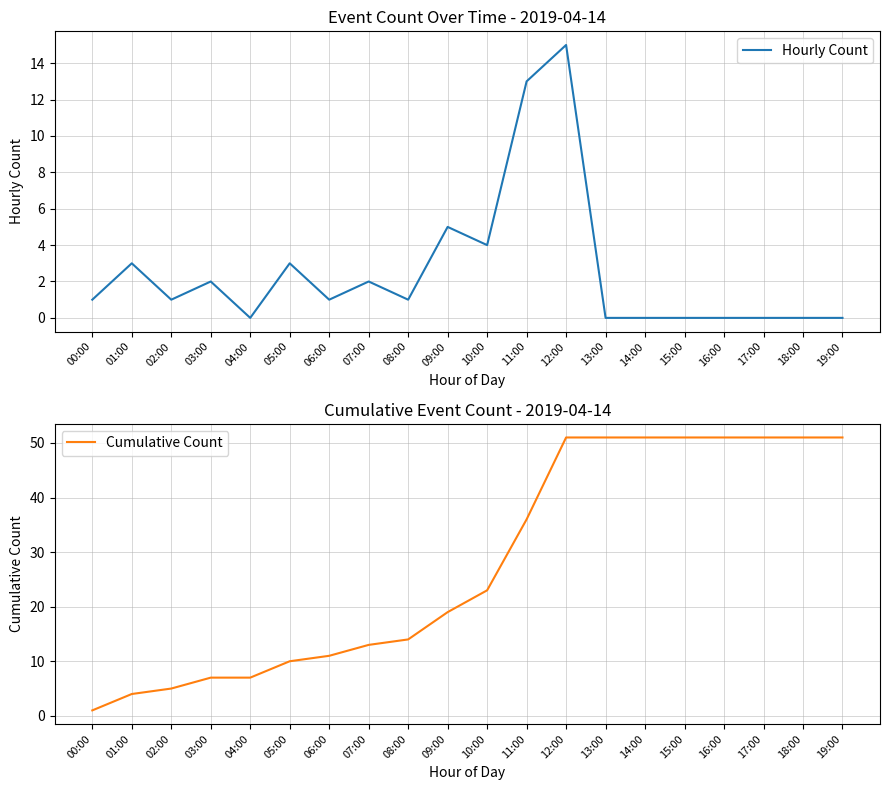

At which label is Cumulative Count closest to 26?

10:00